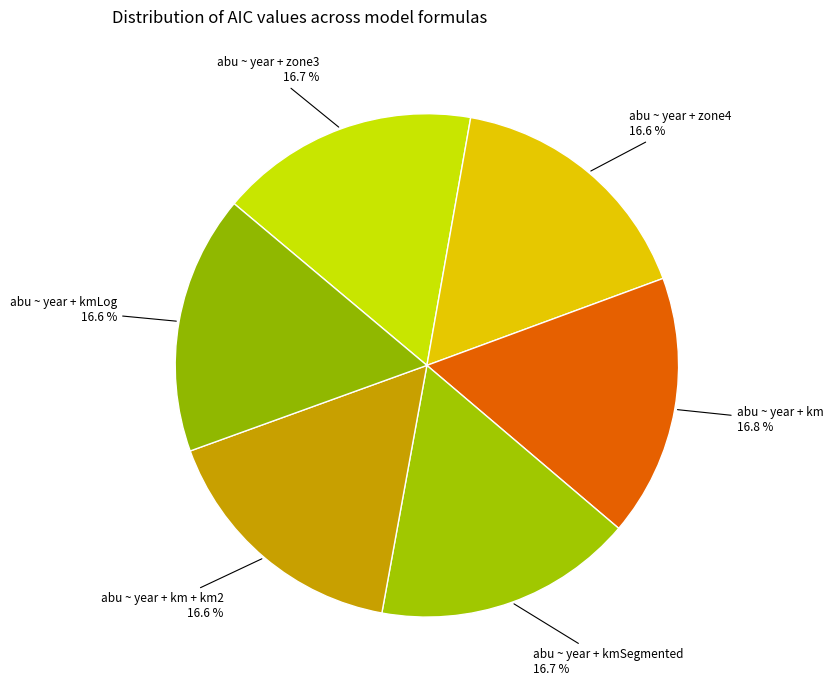

To the nearest percent, what portion does abu ~ year + km represent?

17%